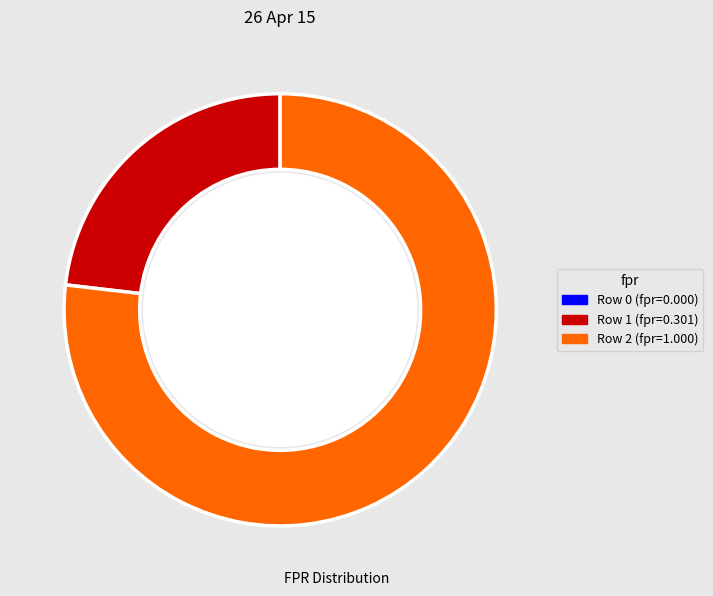

Rank the categories by value from highest to lowest.

2, 1, 0